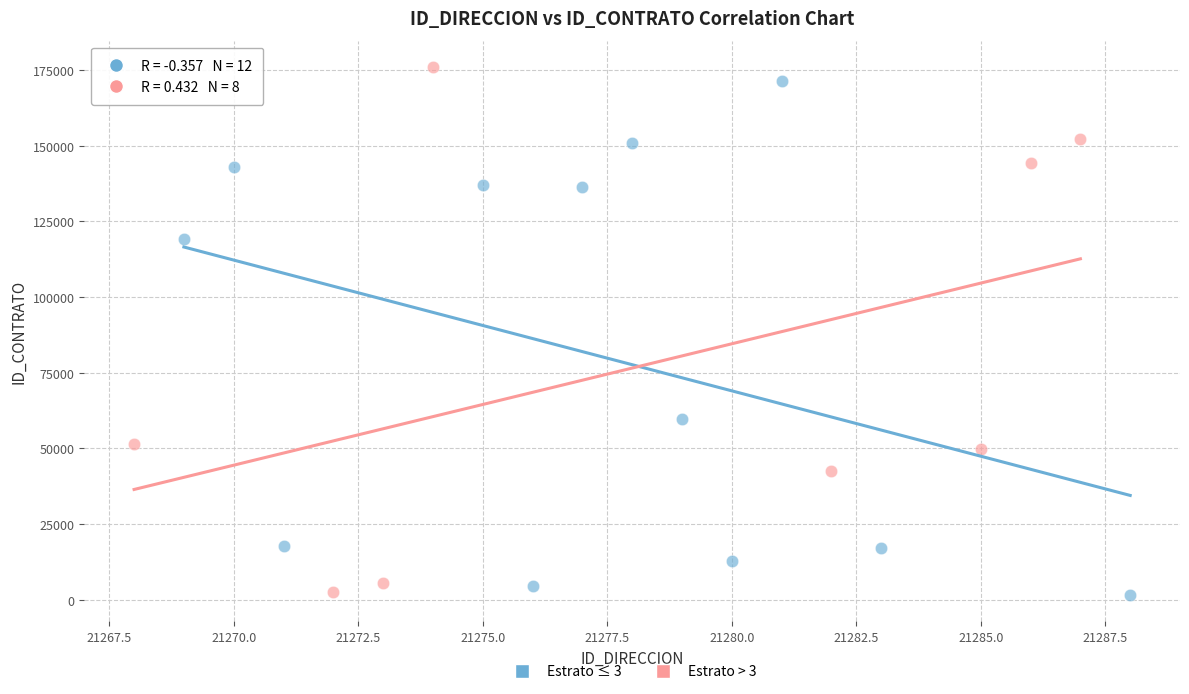

What are all the series names shown in the legend?

Estrato ≤ 3, Estrato > 3